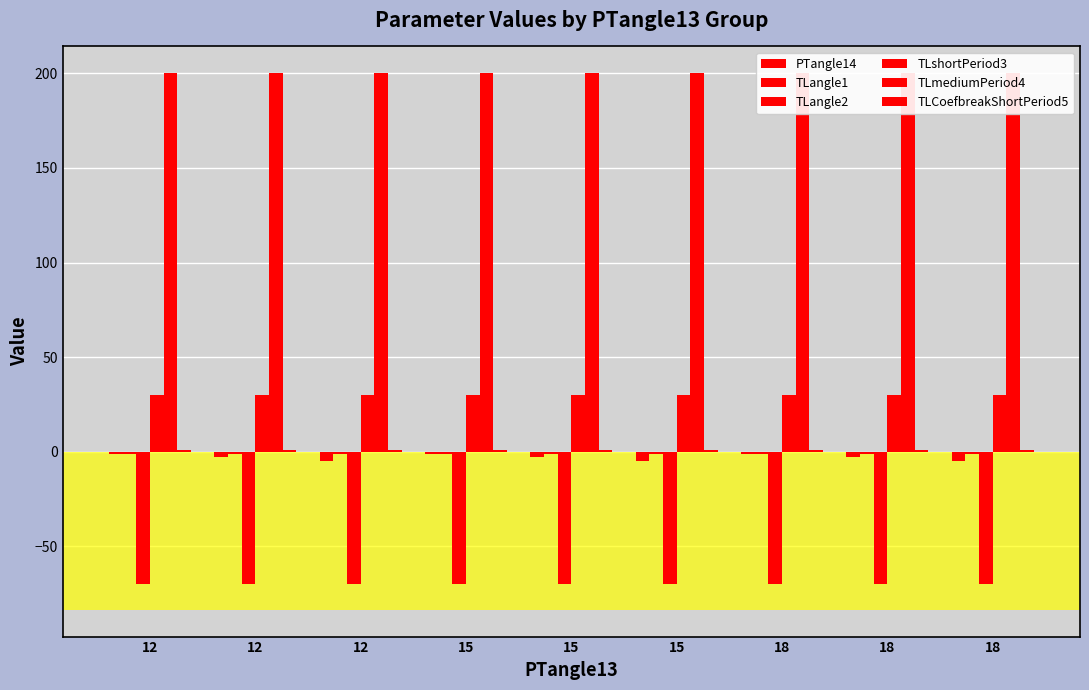

Is the value of TLangle1 at 12 greater than the value of TLangle2 at 18?

Yes